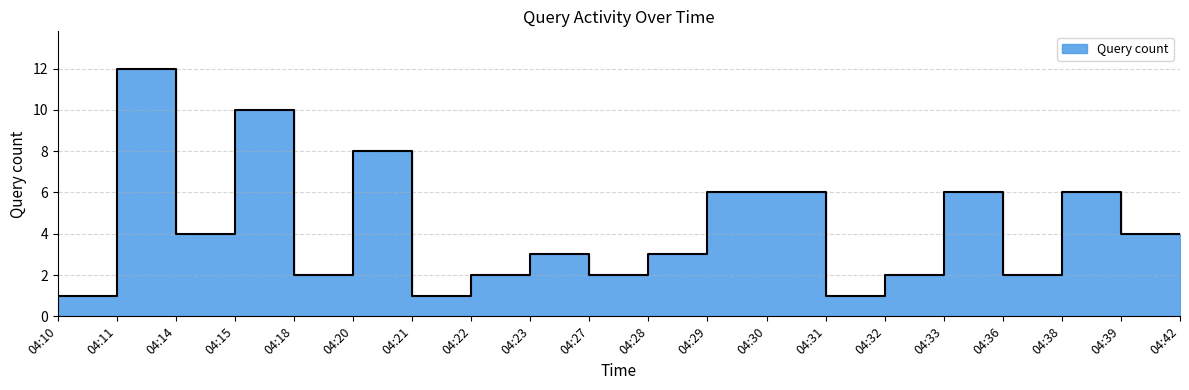

List the labels in order of value, largest first.

04:11, 04:15, 04:20, 04:29, 04:30, 04:33, 04:38, 04:14, 04:39, 04:42, 04:23, 04:28, 04:18, 04:22, 04:27, 04:32, 04:36, 04:10, 04:21, 04:31